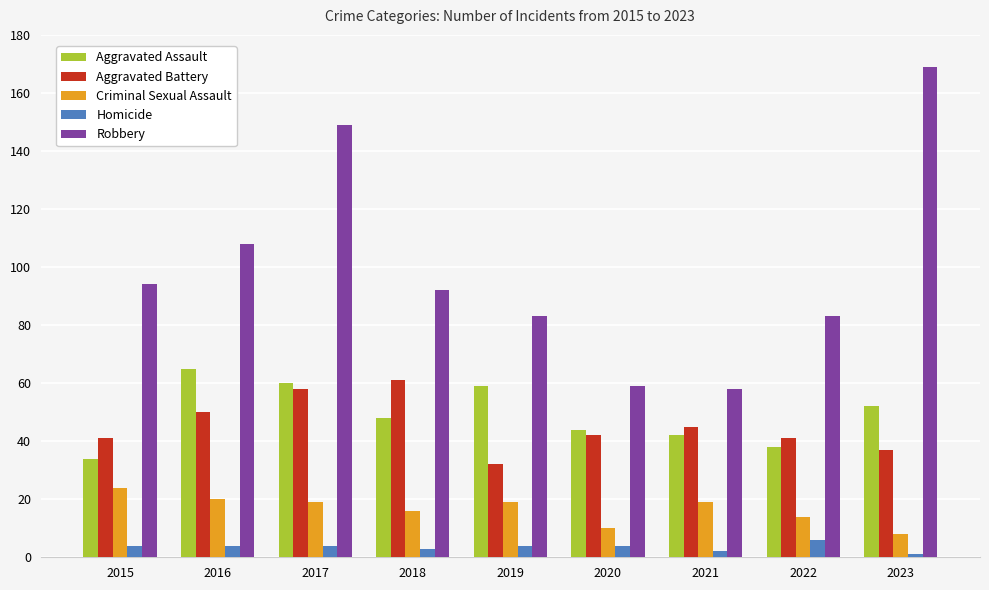

Where is Aggravated Assault nearest to the value 49?

2018